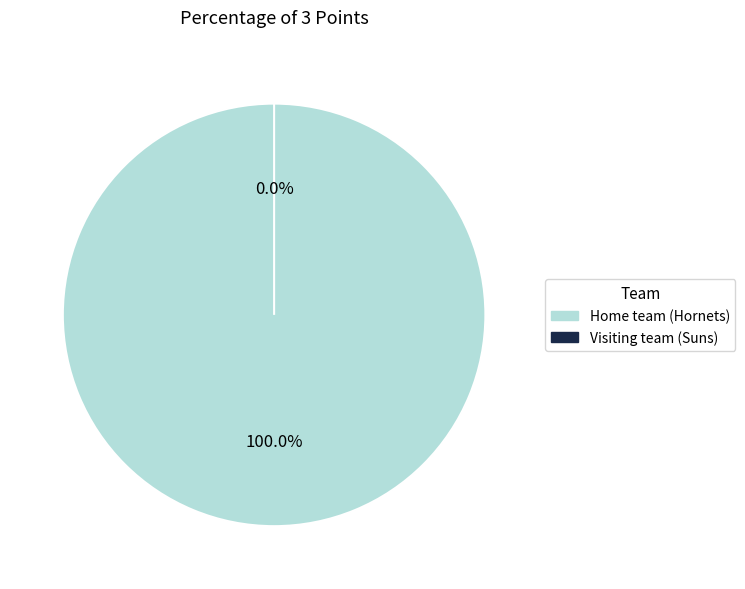

To the nearest percent, what is the average slice percentage?

50%